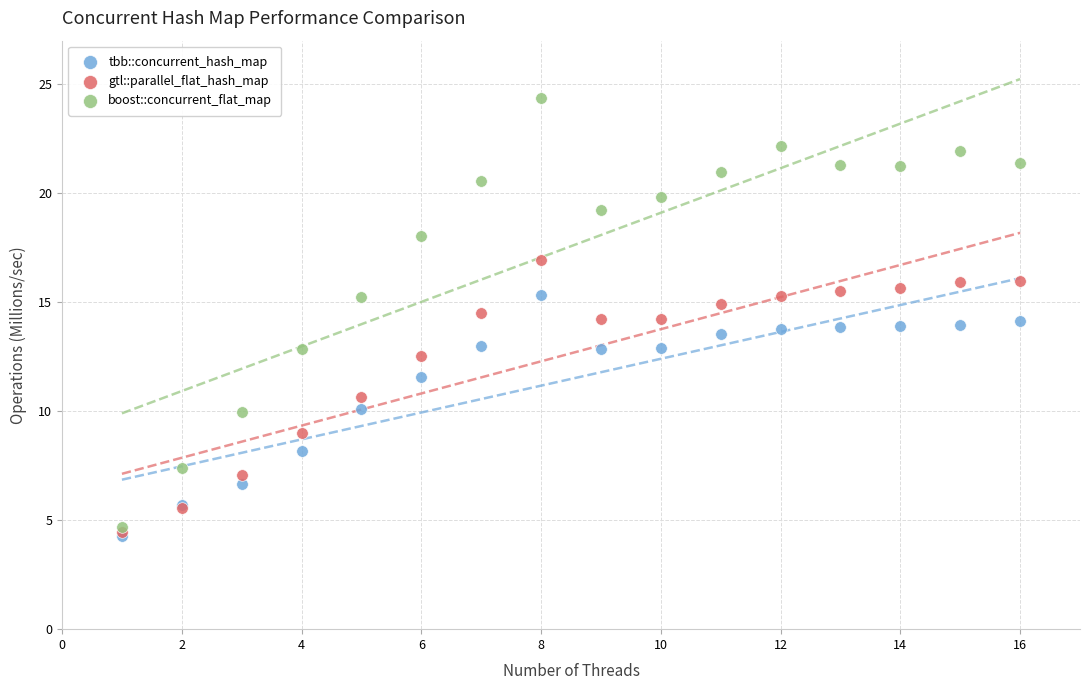

Which series contains the highest Y value?

boost::concurrent_flat_map